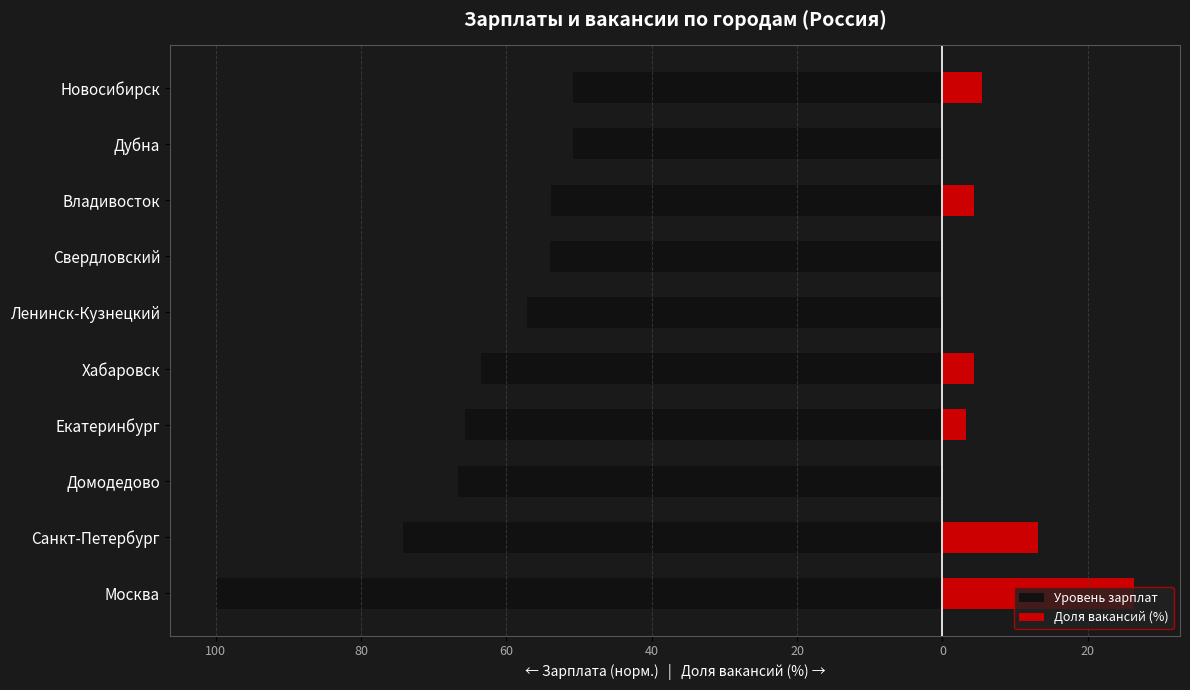

Is the value of Уровень зарплат at Свердловский greater than the value of Доля вакансий (%) at Москва?

No